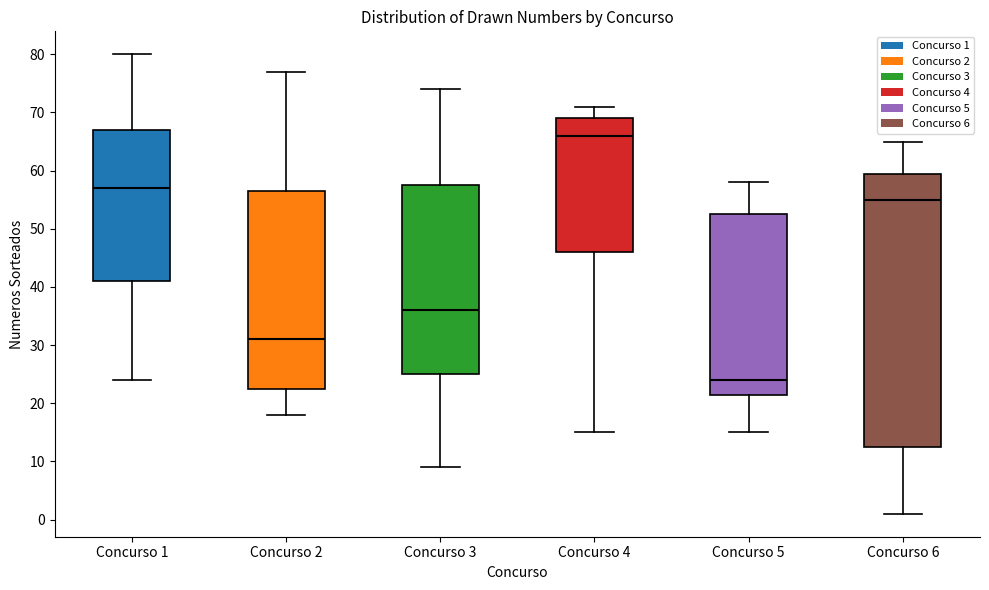

Reading left to right, transcribe this box plot: for each box, give where its median line is, the range the box spans, and where its two whiskers end, as read against the y-axis. The values are not printed on the chart, so give them approximately, as read against the axis.

Concurso 1: median 57, box 41 to 67, whiskers 24 to 80
Concurso 2: median 31, box 23 to 57, whiskers 18 to 77
Concurso 3: median 36, box 25 to 58, whiskers 9 to 74
Concurso 4: median 66, box 46 to 69, whiskers 15 to 71
Concurso 5: median 24, box 22 to 53, whiskers 15 to 58
Concurso 6: median 55, box 13 to 60, whiskers 1 to 65